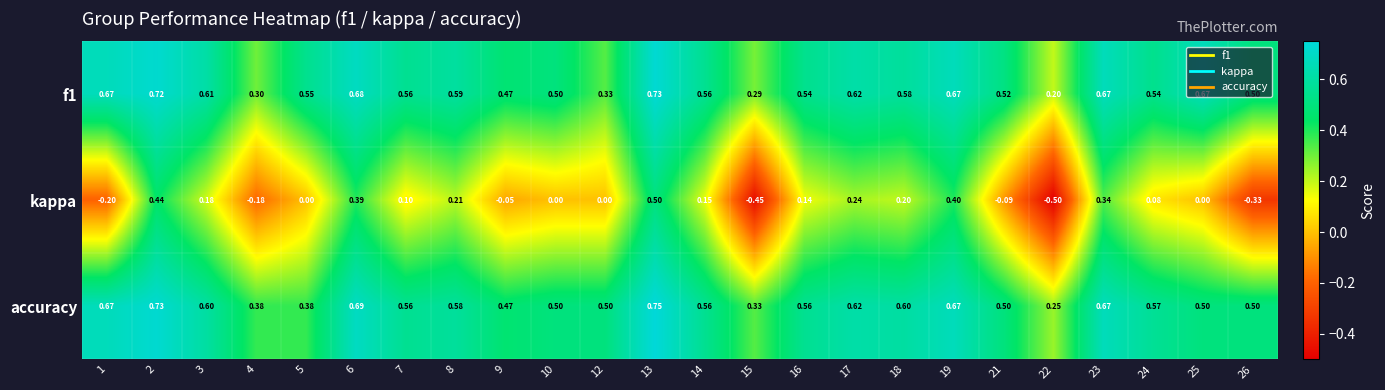

Between 22 and 25, which series saw the biggest shift?

kappa